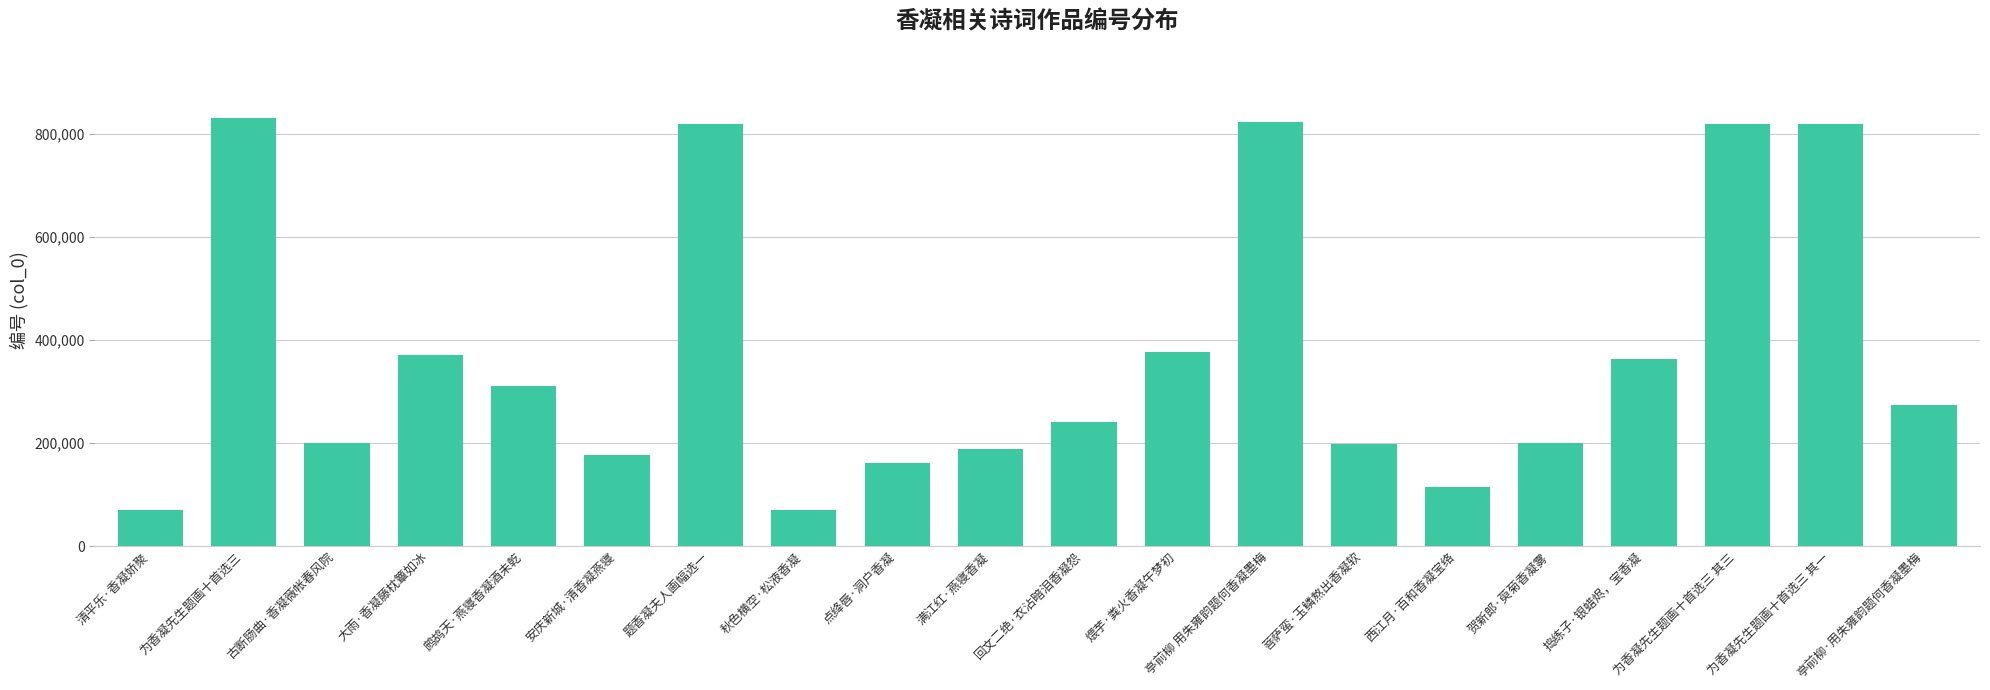

What position from the right is 安庆新城·清香凝燕寝?

15